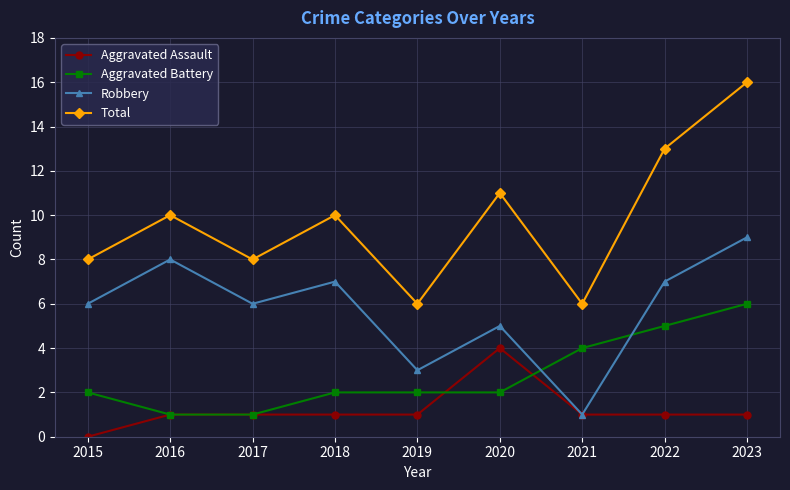

At how many categories does at least one series exceed 15?

1